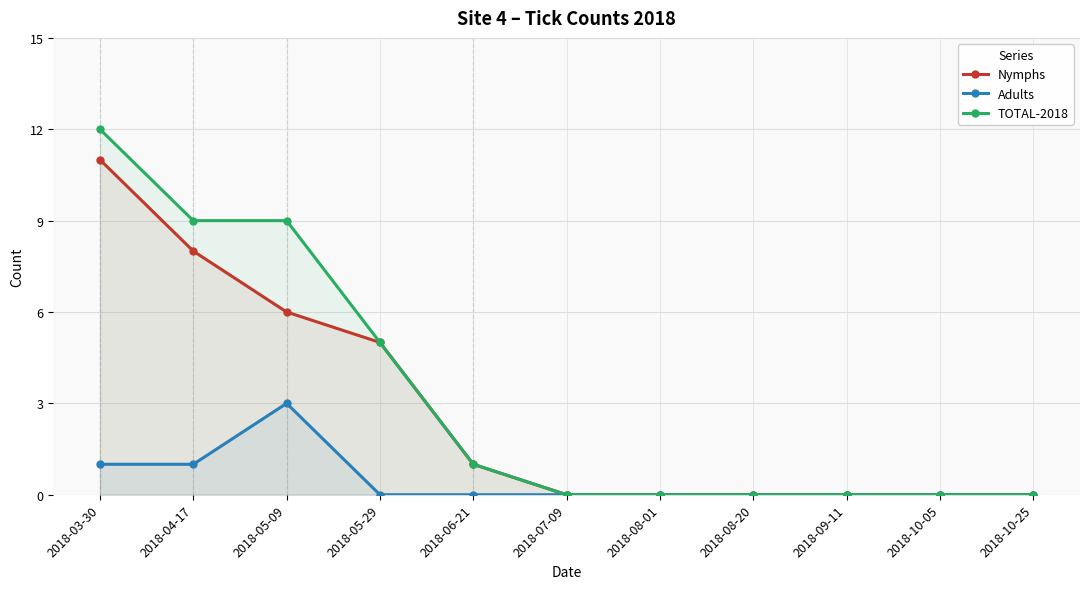

What position from the left is 2018-09-11?

9